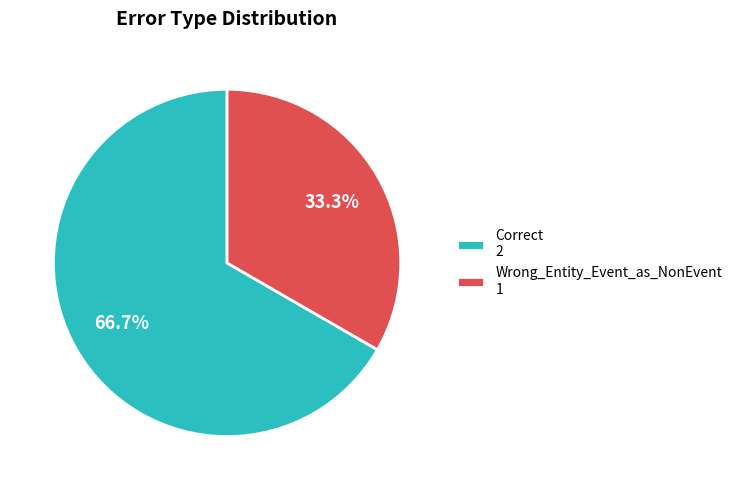

The Correct slice represents 67% of the pie. True or false?

True